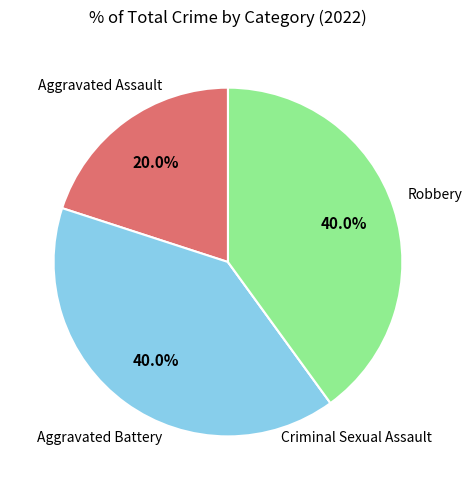

To the nearest percent, what percentage of the pie is Aggravated Assault?

20%